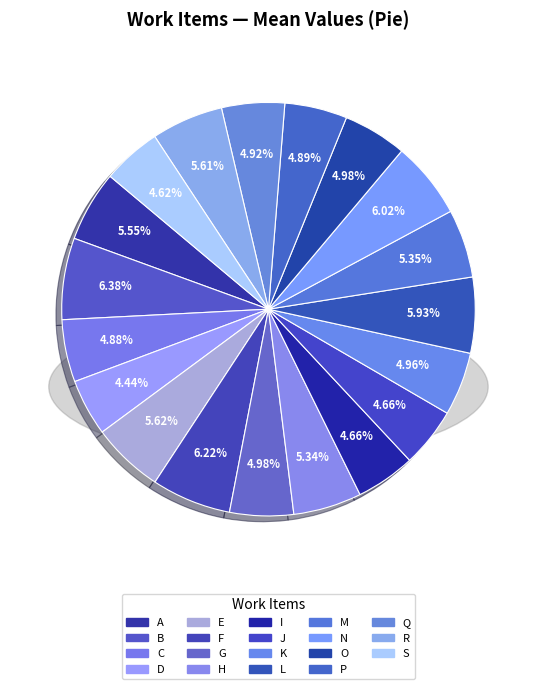

What is the largest slice in the pie chart?

B